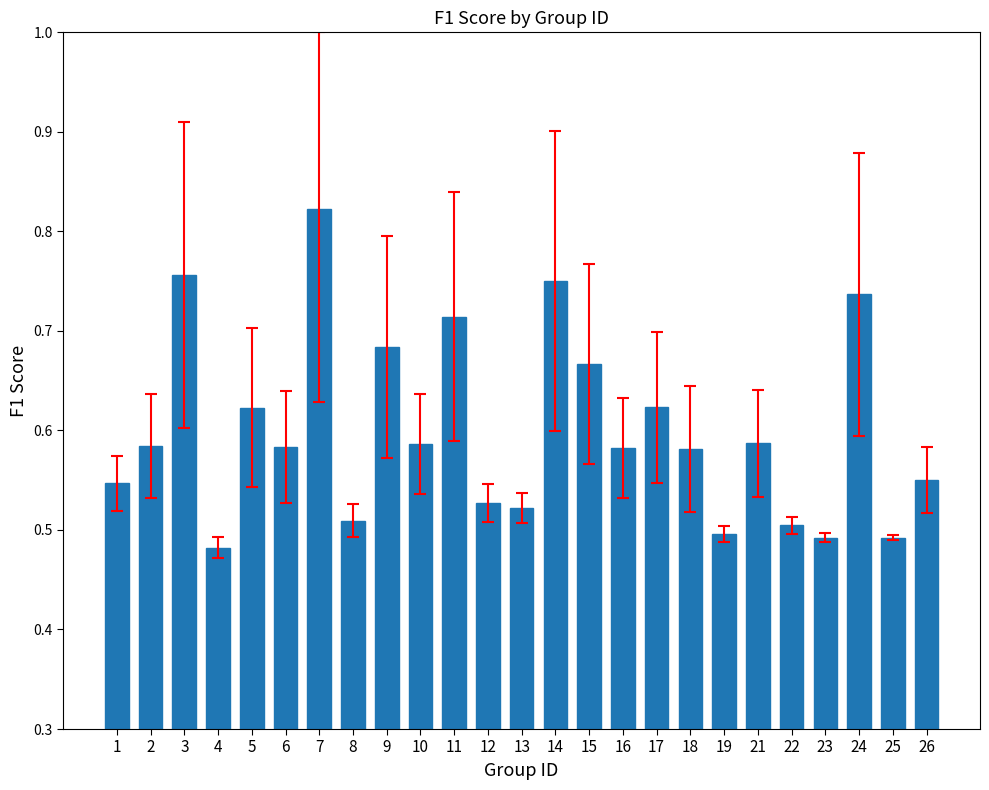

How many bars are there in total?

25